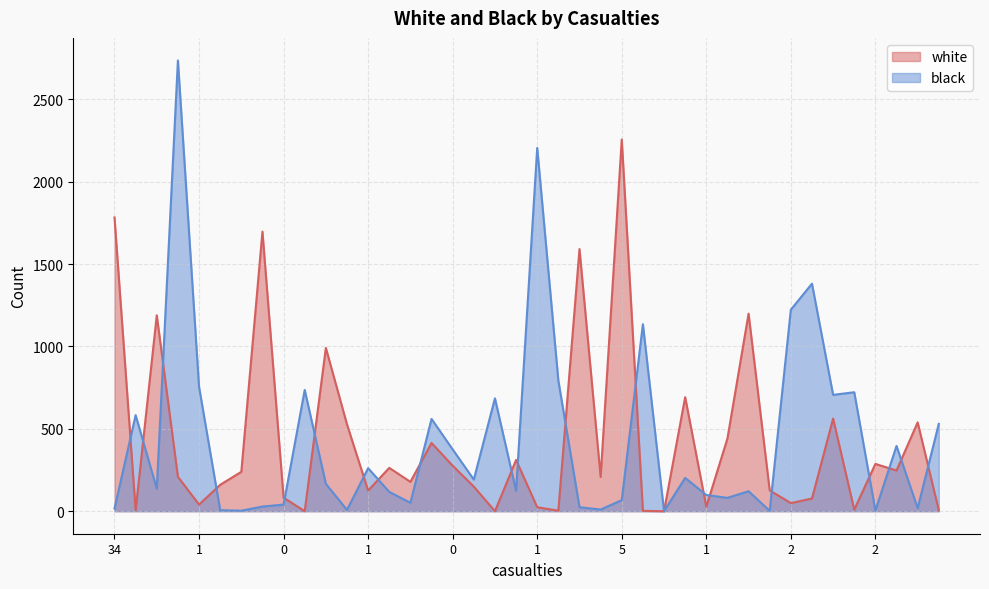

At which category does the chart reach its peak across all series?

1